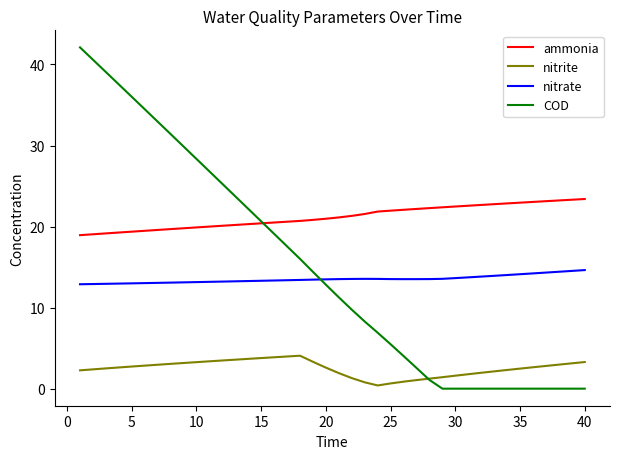

What is the maximum value for nitrite?

4.1